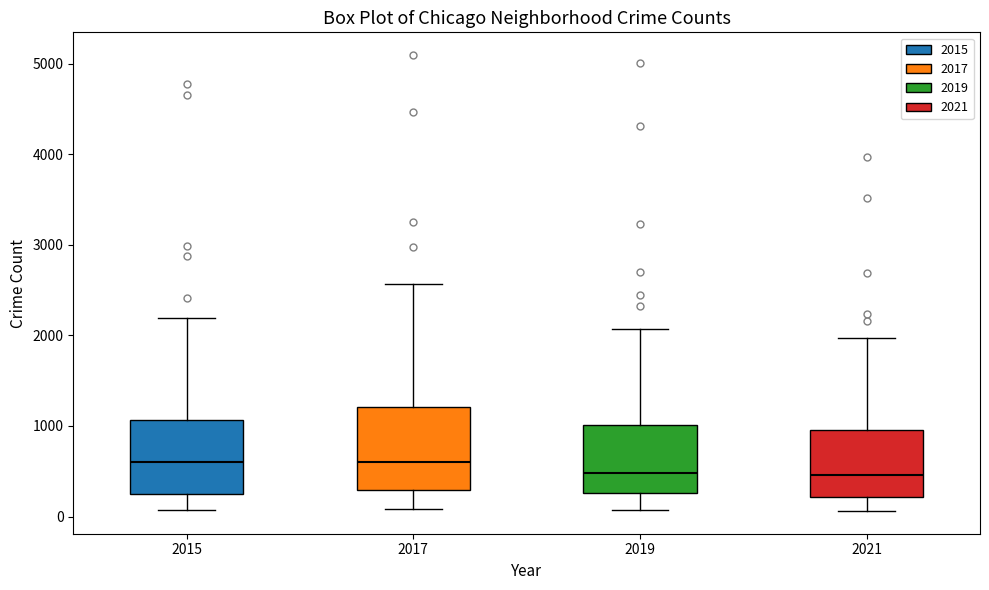

Reading left to right, transcribe this box plot: for each box, give where its median line is, the range the box spans, and where its two whiskers end, as read against the y-axis. The values are not printed on the chart, so give them approximately, as read against the axis.

2015: median 600, box 300 to 1100, whiskers 100 to 2200
2017: median 600, box 300 to 1200, whiskers 100 to 2600
2019: median 500, box 300 to 1000, whiskers 100 to 2100
2021: median 500, box 200 to 1000, whiskers 100 to 2000